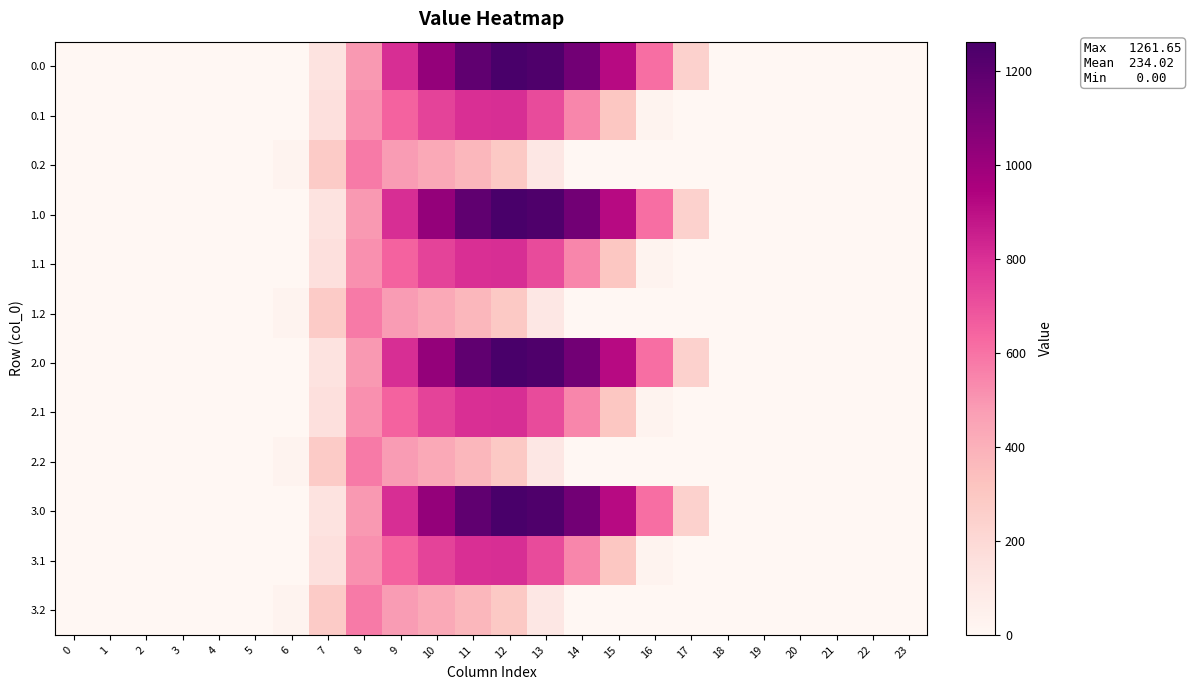

What is the difference between the highest and lowest values at 6?

29.3